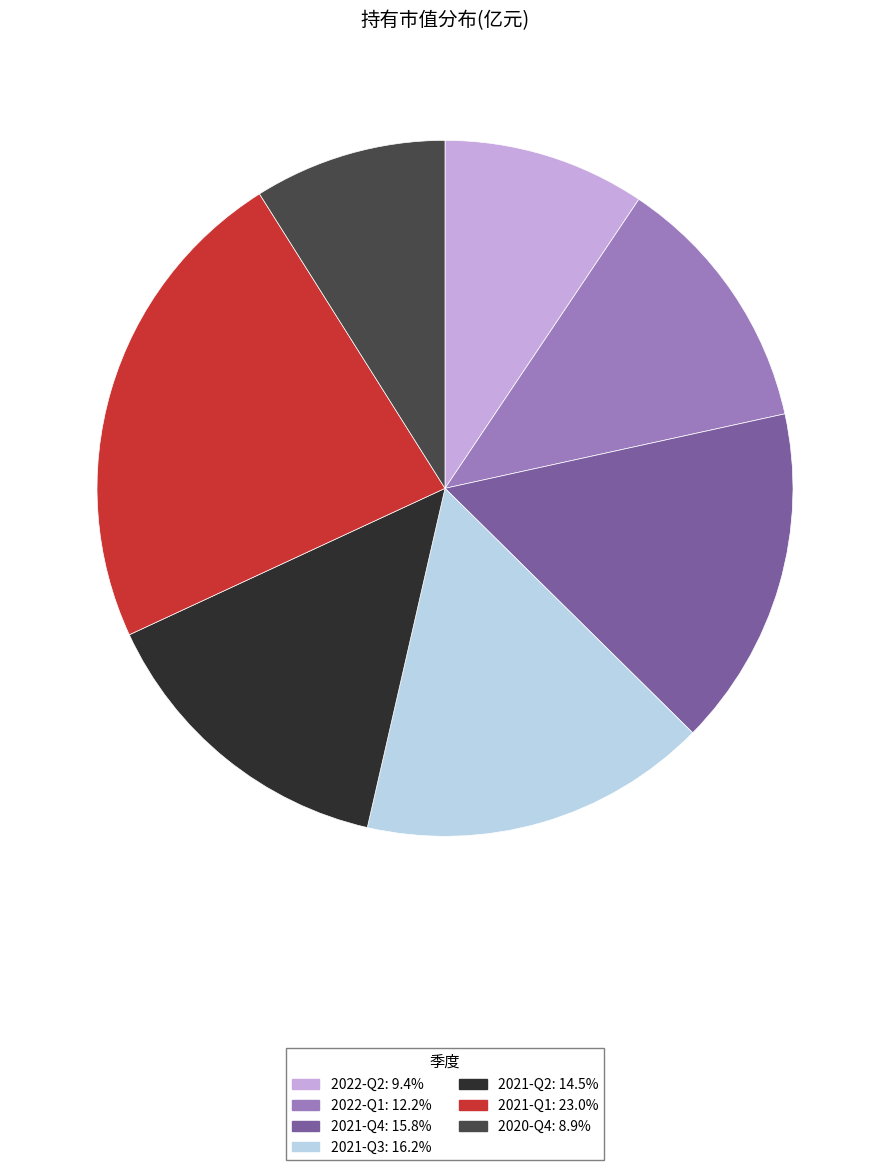

The 2021-Q3 slice represents 2% of the pie. True or false?

False